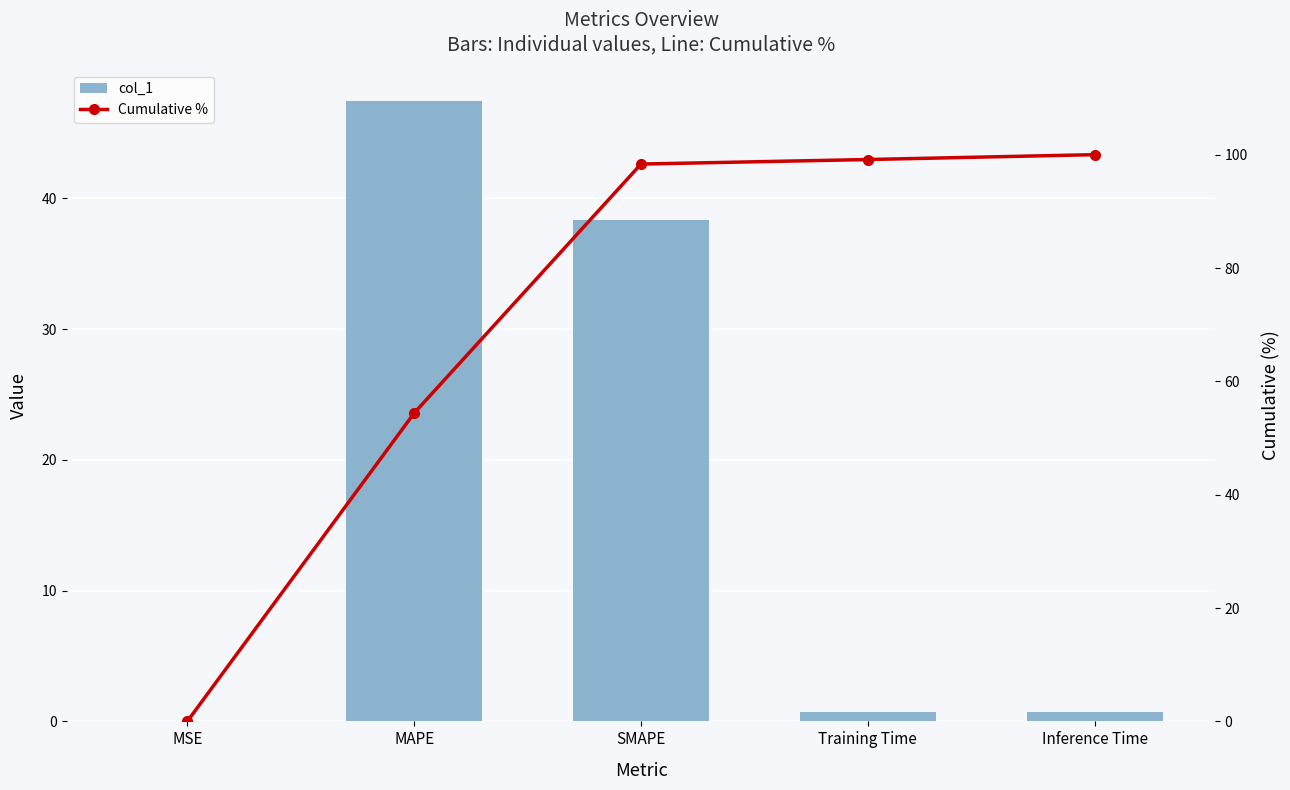

What are all the series names shown in the legend?

col_1, Cumulative %